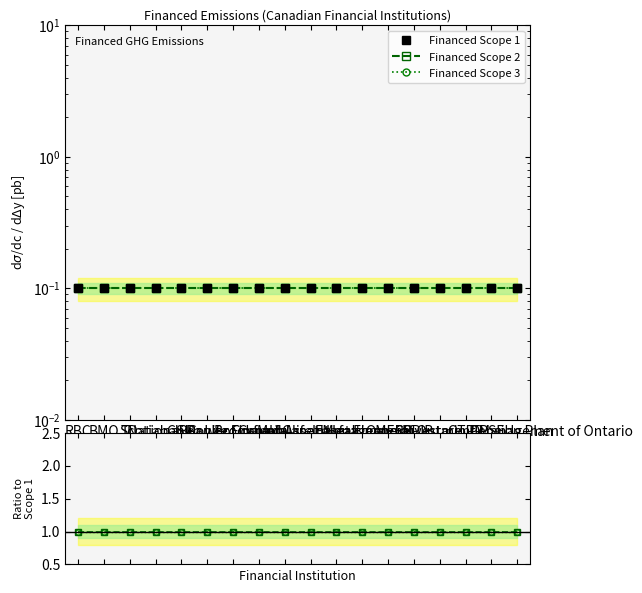

Reading left to right, extract all data points from this chart.

Financed Scope 1: RBC=0.1	BMO=0.1	TD=0.1	Scotiabank=0.1	CIBC=0.1	National Bank of Canada=0.1	Sun Life Financial=0.1	Power Corp of Canada=0.1	Manulife=0.1	Brookfield Asset Management=0.1	Fairfax=0.1	Intact Financial=0.1	OMERS=0.1	CPPIB=0.1	Healthcare of Ontario Pension Plan=0.1	OTPP=0.1	OPSEU=0.1	Investment Management of Ontario=0.1
Financed Scope 2: RBC=0.1	BMO=0.1	TD=0.1	Scotiabank=0.1	CIBC=0.1	National Bank of Canada=0.1	Sun Life Financial=0.1	Power Corp of Canada=0.1	Manulife=0.1	Brookfield Asset Management=0.1	Fairfax=0.1	Intact Financial=0.1	OMERS=0.1	CPPIB=0.1	Healthcare of Ontario Pension Plan=0.1	OTPP=0.1	OPSEU=0.1	Investment Management of Ontario=0.1
Financed Scope 3: RBC=0.1	BMO=0.1	TD=0.1	Scotiabank=0.1	CIBC=0.1	National Bank of Canada=0.1	Sun Life Financial=0.1	Power Corp of Canada=0.1	Manulife=0.1	Brookfield Asset Management=0.1	Fairfax=0.1	Intact Financial=0.1	OMERS=0.1	CPPIB=0.1	Healthcare of Ontario Pension Plan=0.1	OTPP=0.1	OPSEU=0.1	Investment Management of Ontario=0.1
Scope 2 / Scope 1: RBC=1.0	BMO=1.0	TD=1.0	Scotiabank=1.0	CIBC=1.0	National Bank of Canada=1.0	Sun Life Financial=1.0	Power Corp of Canada=1.0	Manulife=1.0	Brookfield Asset Management=1.0	Fairfax=1.0	Intact Financial=1.0	OMERS=1.0	CPPIB=1.0	Healthcare of Ontario Pension Plan=1.0	OTPP=1.0	OPSEU=1.0	Investment Management of Ontario=1.0
Scope 3 / Scope 1: RBC=1.0	BMO=1.0	TD=1.0	Scotiabank=1.0	CIBC=1.0	National Bank of Canada=1.0	Sun Life Financial=1.0	Power Corp of Canada=1.0	Manulife=1.0	Brookfield Asset Management=1.0	Fairfax=1.0	Intact Financial=1.0	OMERS=1.0	CPPIB=1.0	Healthcare of Ontario Pension Plan=1.0	OTPP=1.0	OPSEU=1.0	Investment Management of Ontario=1.0